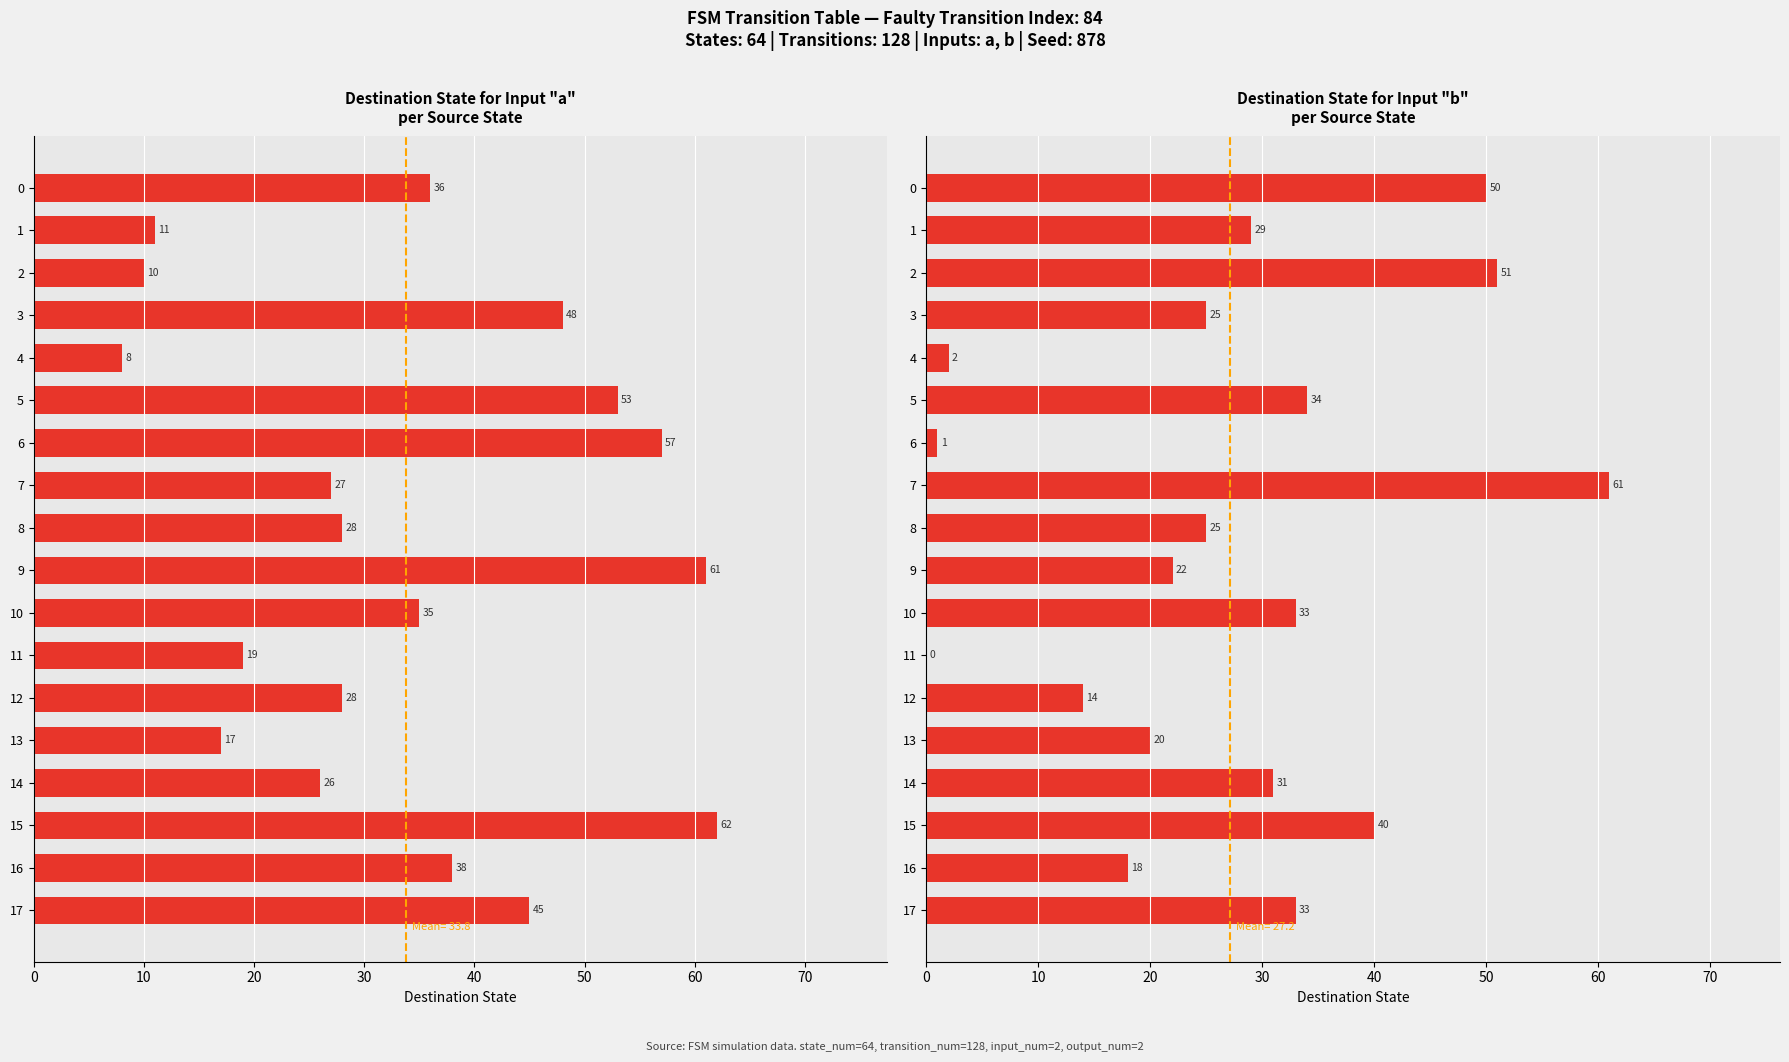

What are all the series names shown in the legend?

dest(a), dest(b)